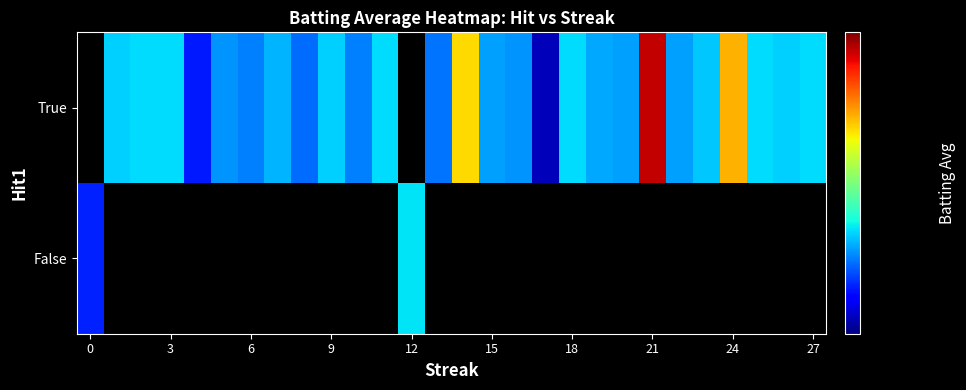

Which category has the lowest value across all series?

17